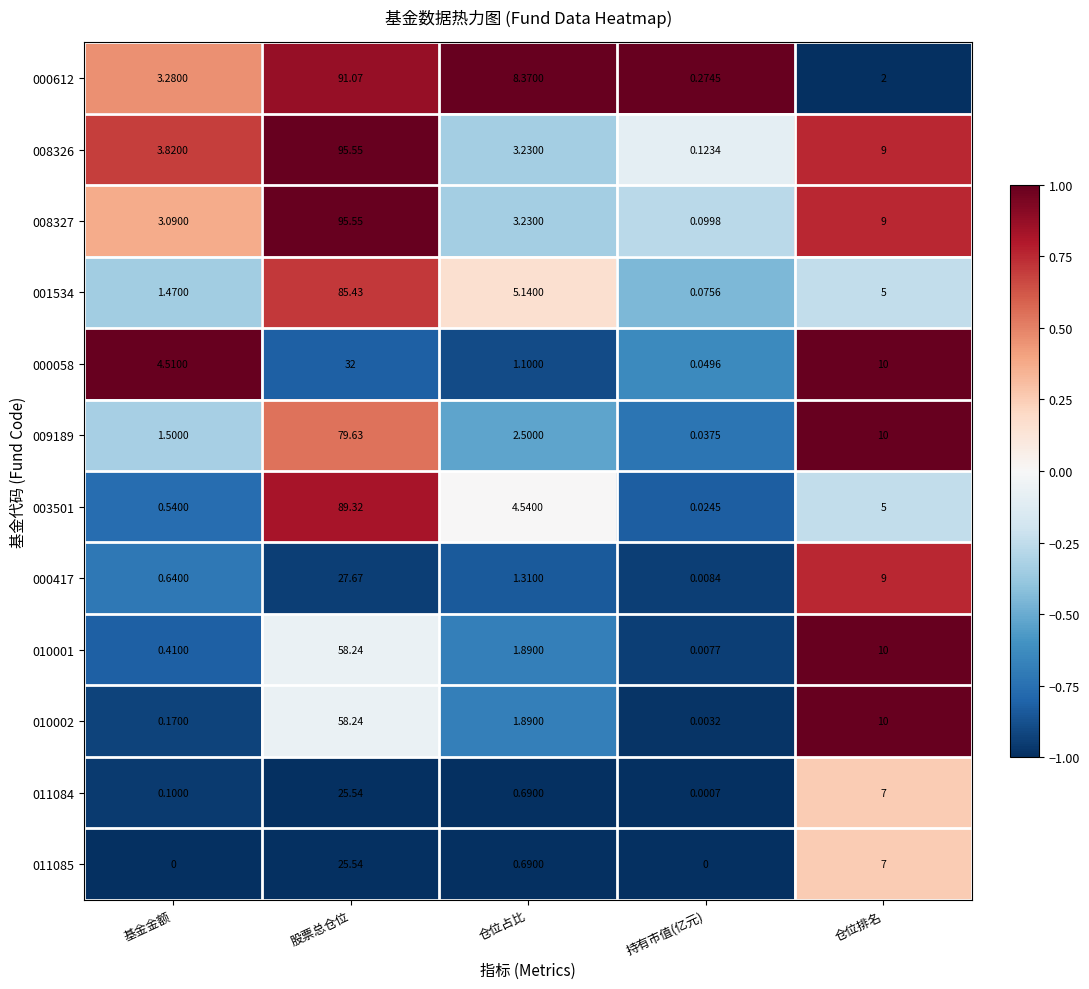

Is the value of 000058 at 持有市值(亿元) greater than the value of 000417 at 仓位占比?

No